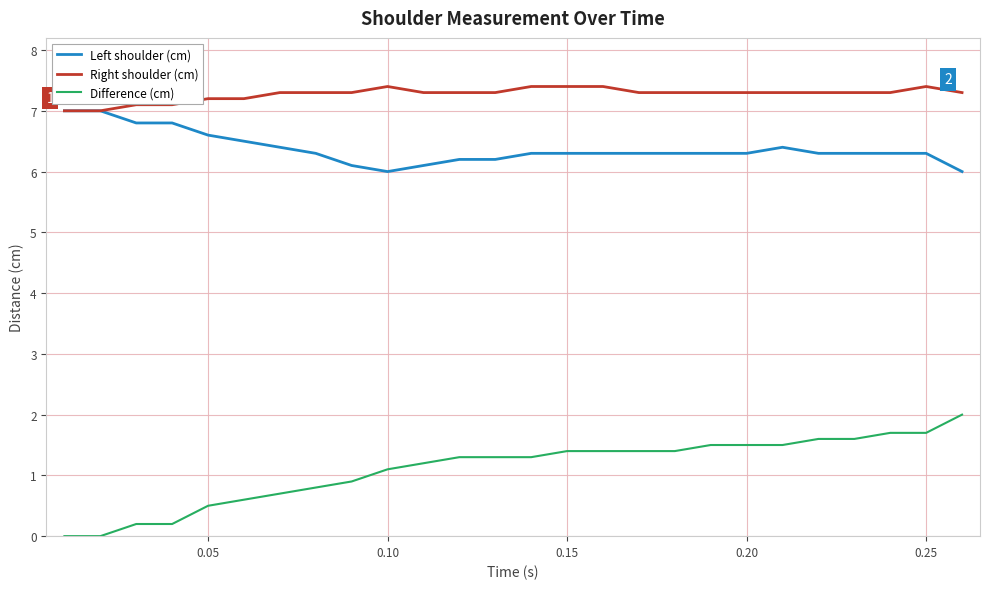

At how many categories does at least one series exceed 4?

26